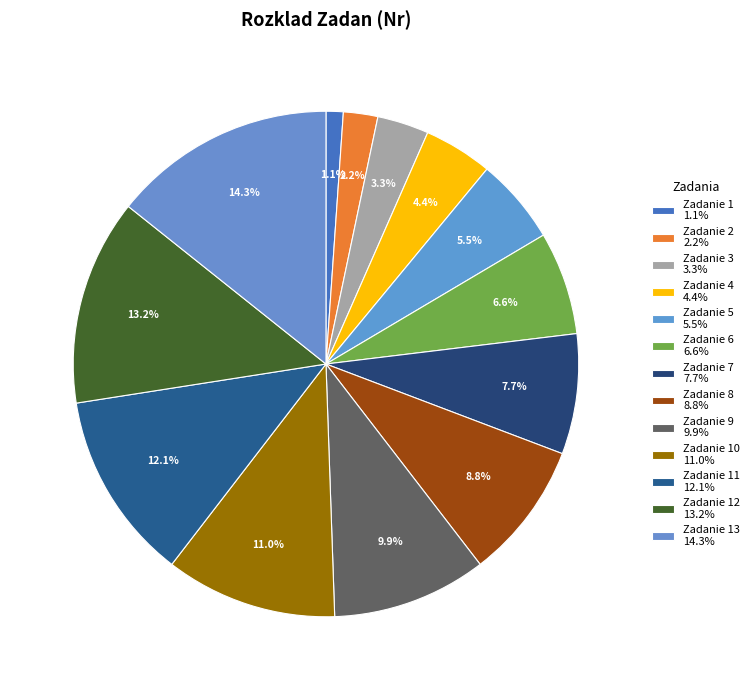

How many segments does this pie chart have?

13